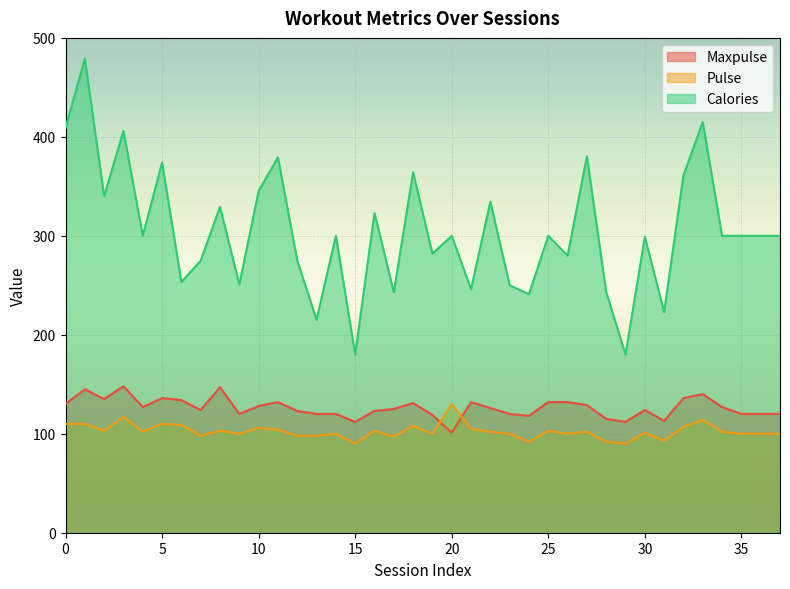

Which series has the largest range (max minus min)?

Calories